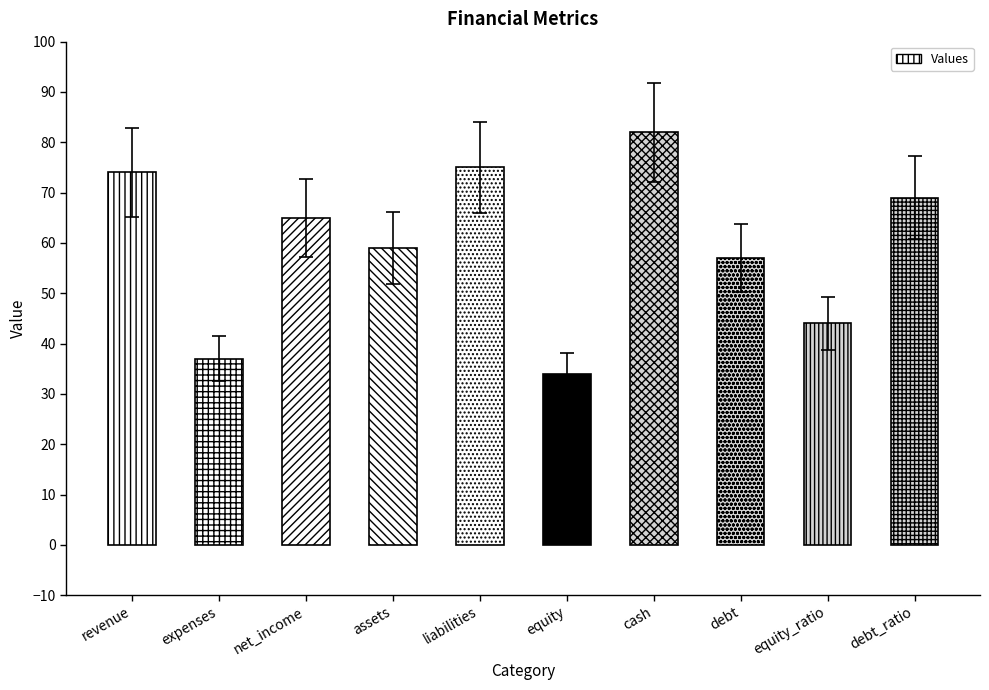

Which category has the lowest value across all series?

equity